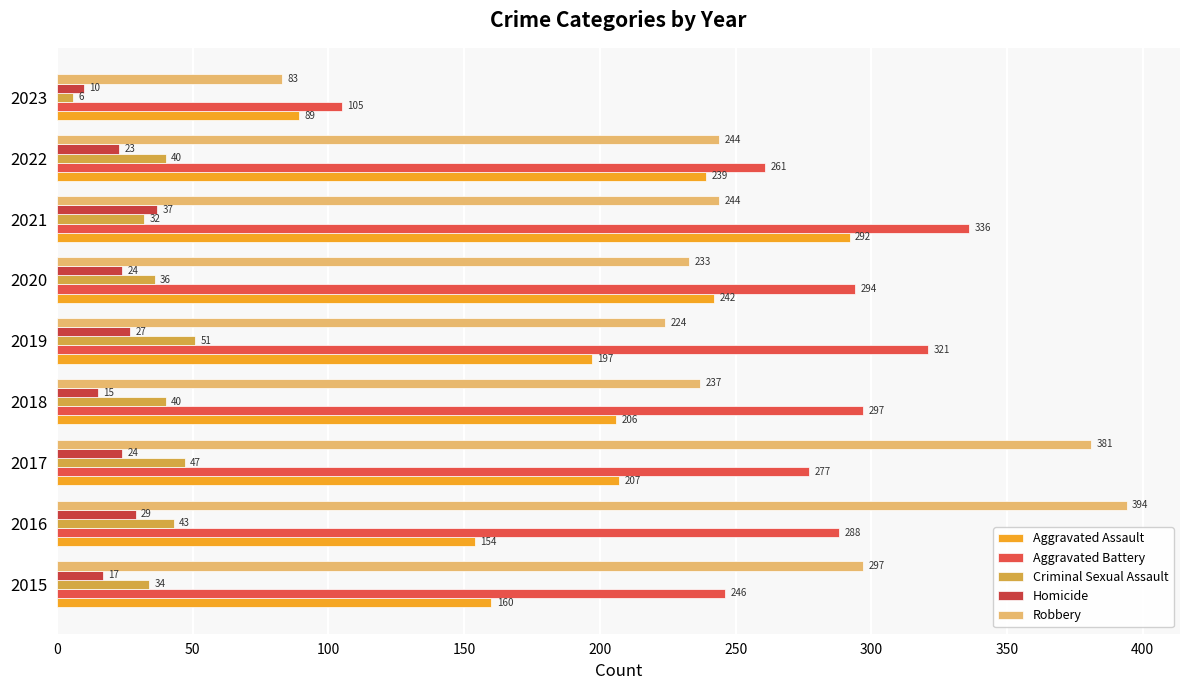

At which category is the sum across all series the highest?

2021